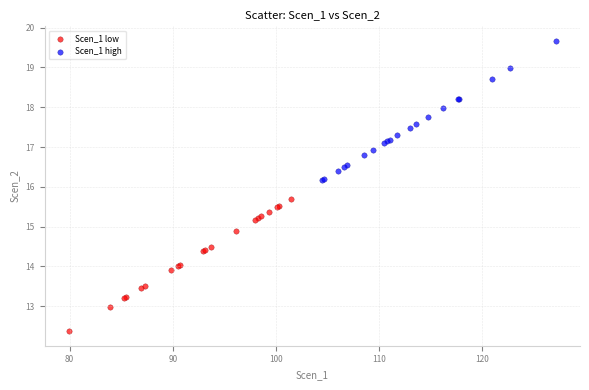

Which series contains the lowest Y value?

Scen_1 low